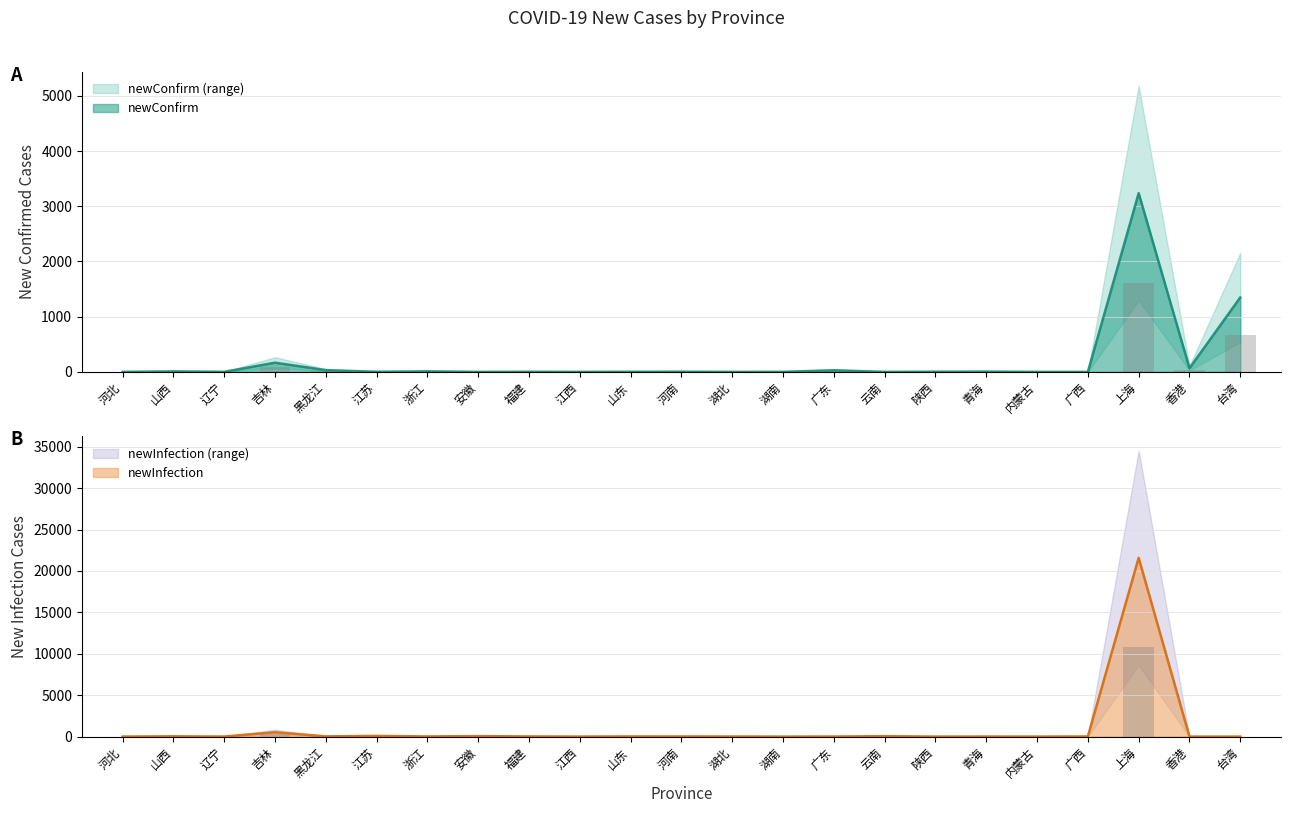

What are all the series names shown in the legend?

newConfirm, newInfection